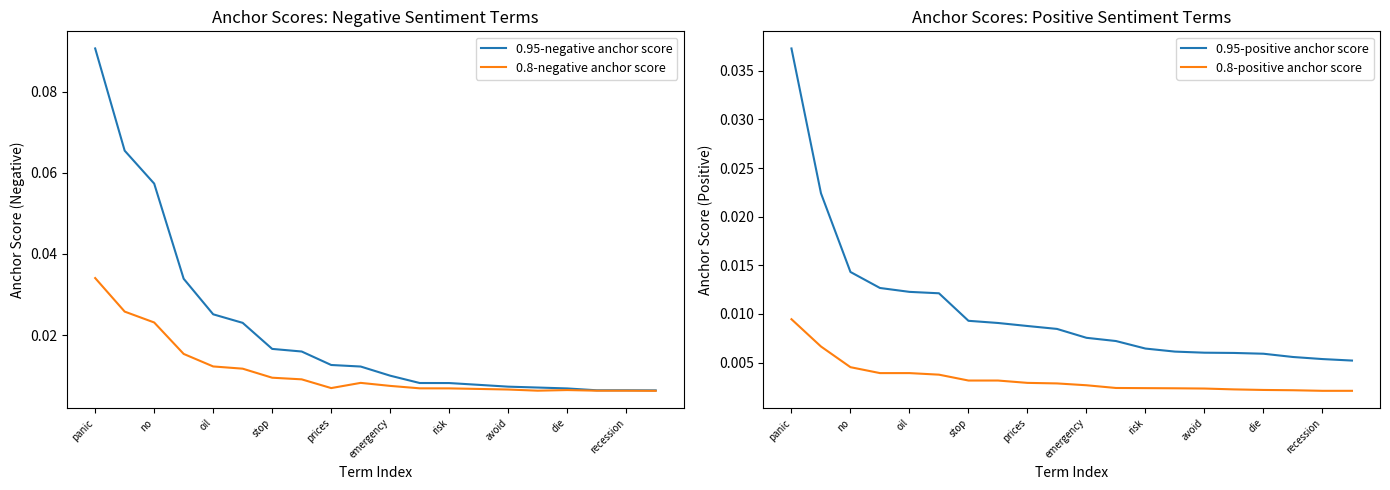

Does the chart display data point markers on the line(s)?

No